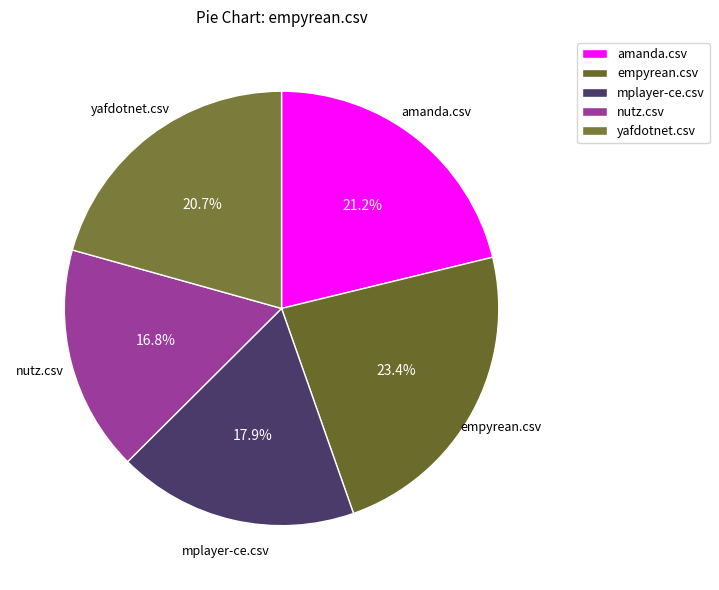

The mplayer-ce.csv slice represents 31% of the pie. True or false?

False